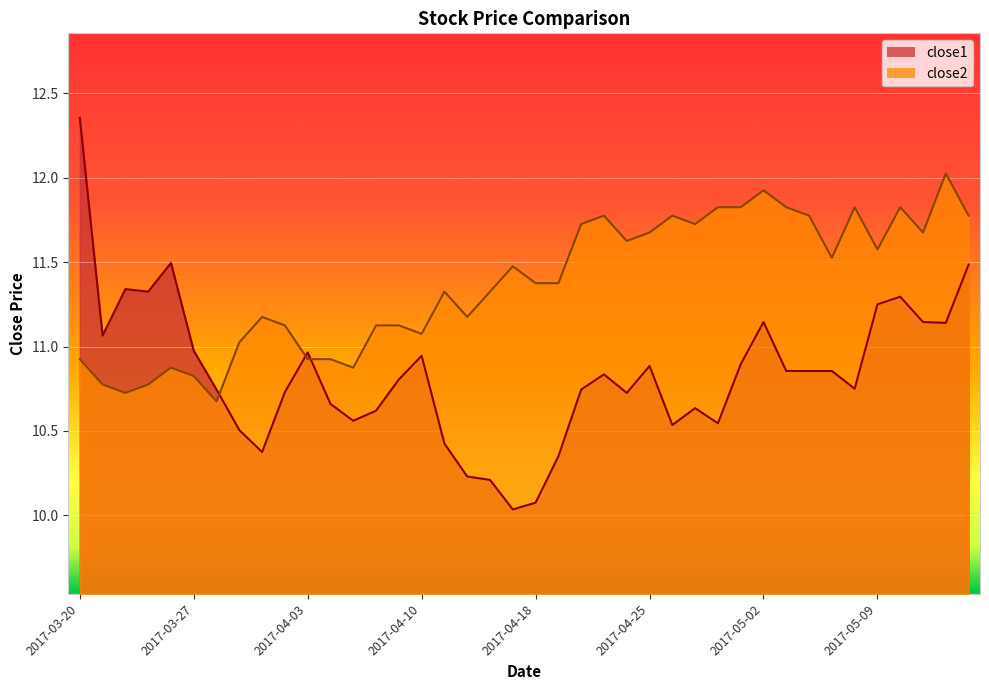

At which category is the sum across all series the highest?

2017-03-20